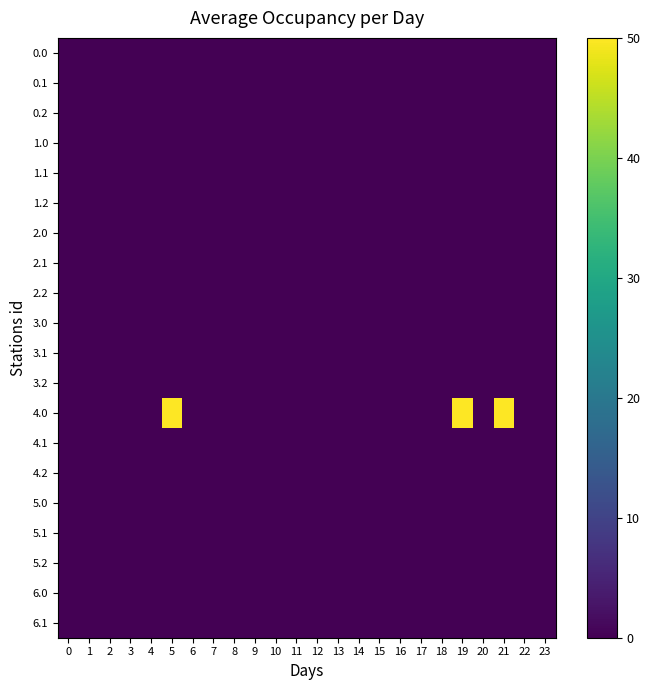

Reading right to left, extract all data points from this chart.

row_0: 23=0.0	22=0.0	21=0.0	20=0.0	19=0.0	18=0.0	17=0.0	16=0.0	15=0.0	14=0.0	13=0.0	12=0.0	11=0.0	10=0.0	9=0.0	8=0.0	7=0.0	6=0.0	5=0.0	4=0.0	3=0.0	2=0.0	1=0.0	0=0.0
row_1: 23=0.0	22=0.0	21=0.0	20=0.0	19=0.0	18=0.0	17=0.0	16=0.0	15=0.0	14=0.0	13=0.0	12=0.0	11=0.0	10=0.0	9=0.0	8=0.0	7=0.0	6=0.0	5=0.0	4=0.0	3=0.0	2=0.0	1=0.0	0=0.0
row_2: 23=0.0	22=0.0	21=0.0	20=0.0	19=0.0	18=0.0	17=0.0	16=0.0	15=0.0	14=0.0	13=0.0	12=0.0	11=0.0	10=0.0	9=0.0	8=0.0	7=0.0	6=0.0	5=0.0	4=0.0	3=0.0	2=0.0	1=0.0	0=0.0
row_3: 23=0.0	22=0.0	21=0.0	20=0.0	19=0.0	18=0.0	17=0.0	16=0.0	15=0.0	14=0.0	13=0.0	12=0.0	11=0.0	10=0.0	9=0.0	8=0.0	7=0.0	6=0.0	5=0.0	4=0.0	3=0.0	2=0.0	1=0.0	0=0.0
row_4: 23=0.0	22=0.0	21=0.0	20=0.0	19=0.0	18=0.0	17=0.0	16=0.0	15=0.0	14=0.0	13=0.0	12=0.0	11=0.0	10=0.0	9=0.0	8=0.0	7=0.0	6=0.0	5=0.0	4=0.0	3=0.0	2=0.0	1=0.0	0=0.0
row_5: 23=0.0	22=0.0	21=0.0	20=0.0	19=0.0	18=0.0	17=0.0	16=0.0	15=0.0	14=0.0	13=0.0	12=0.0	11=0.0	10=0.0	9=0.0	8=0.0	7=0.0	6=0.0	5=0.0	4=0.0	3=0.0	2=0.0	1=0.0	0=0.0
row_6: 23=0.0	22=0.0	21=0.0	20=0.0	19=0.0	18=0.0	17=0.0	16=0.0	15=0.0	14=0.0	13=0.0	12=0.0	11=0.0	10=0.0	9=0.0	8=0.0	7=0.0	6=0.0	5=0.0	4=0.0	3=0.0	2=0.0	1=0.0	0=0.0
row_7: 23=0.0	22=0.0	21=0.0	20=0.0	19=0.0	18=0.0	17=0.0	16=0.0	15=0.0	14=0.0	13=0.0	12=0.0	11=0.0	10=0.0	9=0.0	8=0.0	7=0.0	6=0.0	5=0.0	4=0.0	3=0.0	2=0.0	1=0.0	0=0.0
row_8: 23=0.0	22=0.0	21=0.0	20=0.0	19=0.0	18=0.0	17=0.0	16=0.0	15=0.0	14=0.0	13=0.0	12=0.0	11=0.0	10=0.0	9=0.0	8=0.0	7=0.0	6=0.0	5=0.0	4=0.0	3=0.0	2=0.0	1=0.0	0=0.0
row_9: 23=0.0	22=0.0	21=0.0	20=0.0	19=0.0	18=0.0	17=0.0	16=0.0	15=0.0	14=0.0	13=0.0	12=0.0	11=0.0	10=0.0	9=0.0	8=0.0	7=0.0	6=0.0	5=0.0	4=0.0	3=0.0	2=0.0	1=0.0	0=0.0
row_10: 23=0.0	22=0.0	21=0.0	20=0.0	19=0.0	18=0.0	17=0.0	16=0.0	15=0.0	14=0.0	13=0.0	12=0.0	11=0.0	10=0.0	9=0.0	8=0.0	7=0.0	6=0.0	5=0.0	4=0.0	3=0.0	2=0.0	1=0.0	0=0.0
row_11: 23=0.0	22=0.0	21=0.0	20=0.0	19=0.0	18=0.0	17=0.0	16=0.0	15=0.0	14=0.0	13=0.0	12=0.0	11=0.0	10=0.0	9=0.0	8=0.0	7=0.0	6=0.0	5=0.0	4=0.0	3=0.0	2=0.0	1=0.0	0=0.0
row_12: 23=0.0	22=0.0	21=85.3	20=0.0	19=113.7	18=0.0	17=0.0	16=0.0	15=0.0	14=0.0	13=0.0	12=0.0	11=0.0	10=0.0	9=0.0	8=0.0	7=0.0	6=0.0	5=106.6	4=0.0	3=0.0	2=0.0	1=0.0	0=0.0
row_13: 23=0.0	22=0.0	21=0.0	20=0.0	19=0.0	18=0.0	17=0.0	16=0.0	15=0.0	14=0.0	13=0.0	12=0.0	11=0.0	10=0.0	9=0.0	8=0.0	7=0.0	6=0.0	5=0.0	4=0.0	3=0.0	2=0.0	1=0.0	0=0.0
row_14: 23=0.0	22=0.0	21=0.0	20=0.0	19=0.0	18=0.0	17=0.0	16=0.0	15=0.0	14=0.0	13=0.0	12=0.0	11=0.0	10=0.0	9=0.0	8=0.0	7=0.0	6=0.0	5=0.0	4=0.0	3=0.0	2=0.0	1=0.0	0=0.0
row_15: 23=0.0	22=0.0	21=0.0	20=0.0	19=0.0	18=0.0	17=0.0	16=0.0	15=0.0	14=0.0	13=0.0	12=0.0	11=0.0	10=0.0	9=0.0	8=0.0	7=0.0	6=0.0	5=0.0	4=0.0	3=0.0	2=0.0	1=0.0	0=0.0
row_16: 23=0.0	22=0.0	21=0.0	20=0.0	19=0.0	18=0.0	17=0.0	16=0.0	15=0.0	14=0.0	13=0.0	12=0.0	11=0.0	10=0.0	9=0.0	8=0.0	7=0.0	6=0.0	5=0.0	4=0.0	3=0.0	2=0.0	1=0.0	0=0.0
row_17: 23=0.0	22=0.0	21=0.0	20=0.0	19=0.0	18=0.0	17=0.0	16=0.0	15=0.0	14=0.0	13=0.0	12=0.0	11=0.0	10=0.0	9=0.0	8=0.0	7=0.0	6=0.0	5=0.0	4=0.0	3=0.0	2=0.0	1=0.0	0=0.0
row_18: 23=0.0	22=0.0	21=0.0	20=0.0	19=0.0	18=0.0	17=0.0	16=0.0	15=0.0	14=0.0	13=0.0	12=0.0	11=0.0	10=0.0	9=0.0	8=0.0	7=0.0	6=0.0	5=0.0	4=0.0	3=0.0	2=0.0	1=0.0	0=0.0
row_19: 23=0.0	22=0.0	21=0.0	20=0.0	19=0.0	18=0.0	17=0.0	16=0.0	15=0.0	14=0.0	13=0.0	12=0.0	11=0.0	10=0.0	9=0.0	8=0.0	7=0.0	6=0.0	5=0.0	4=0.0	3=0.0	2=0.0	1=0.0	0=0.0